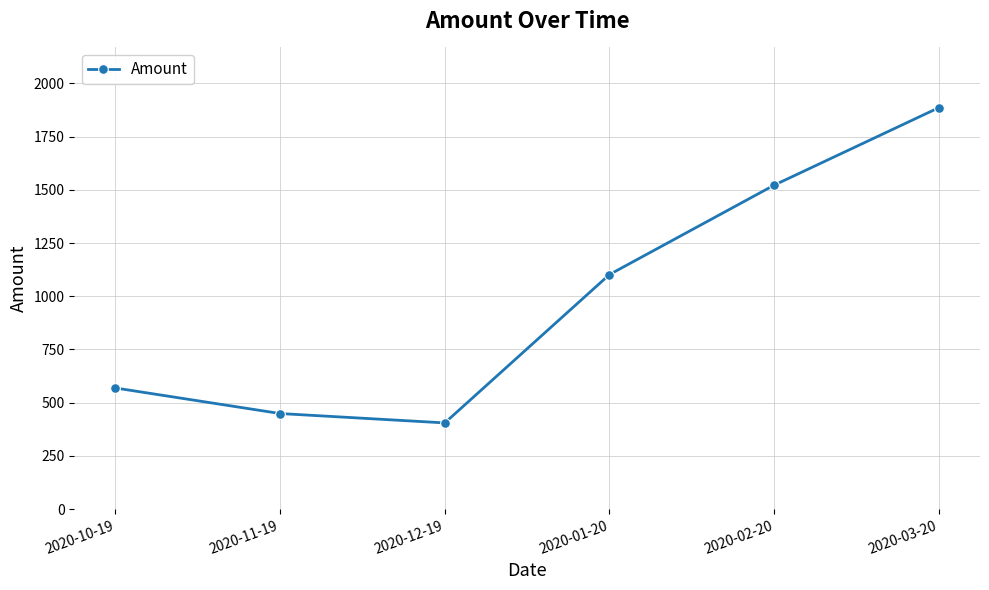

List the labels in order of value, smallest first.

2020-12-19, 2020-11-19, 2020-10-19, 2020-01-20, 2020-02-20, 2020-03-20